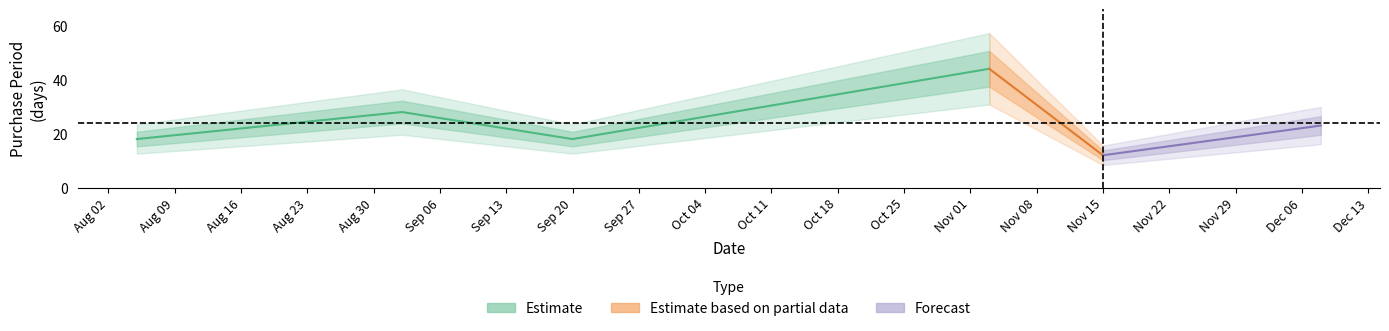

Does the chart have visible grid lines?

No